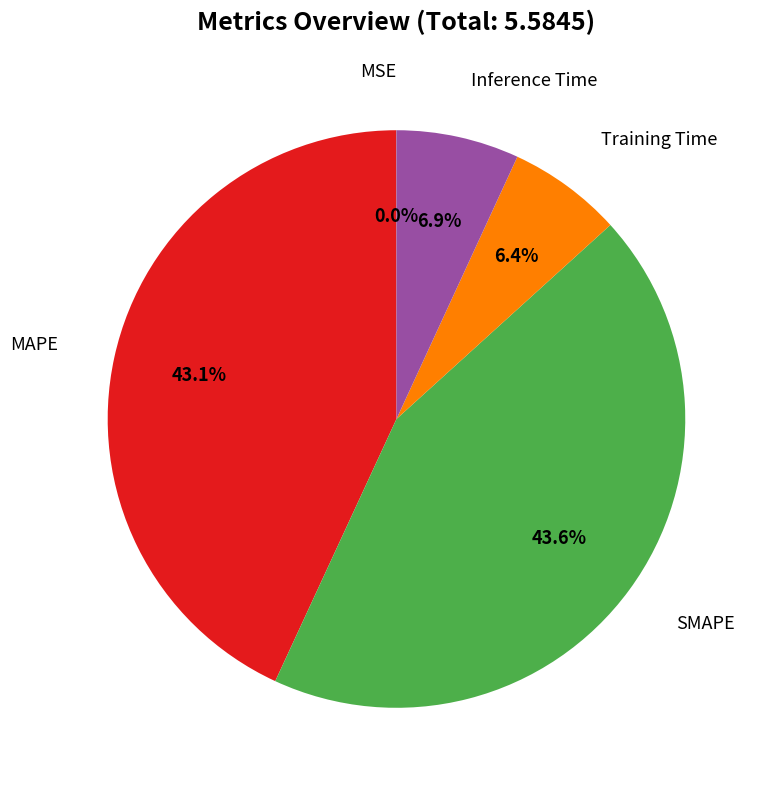

Does any single category account for the majority?

No